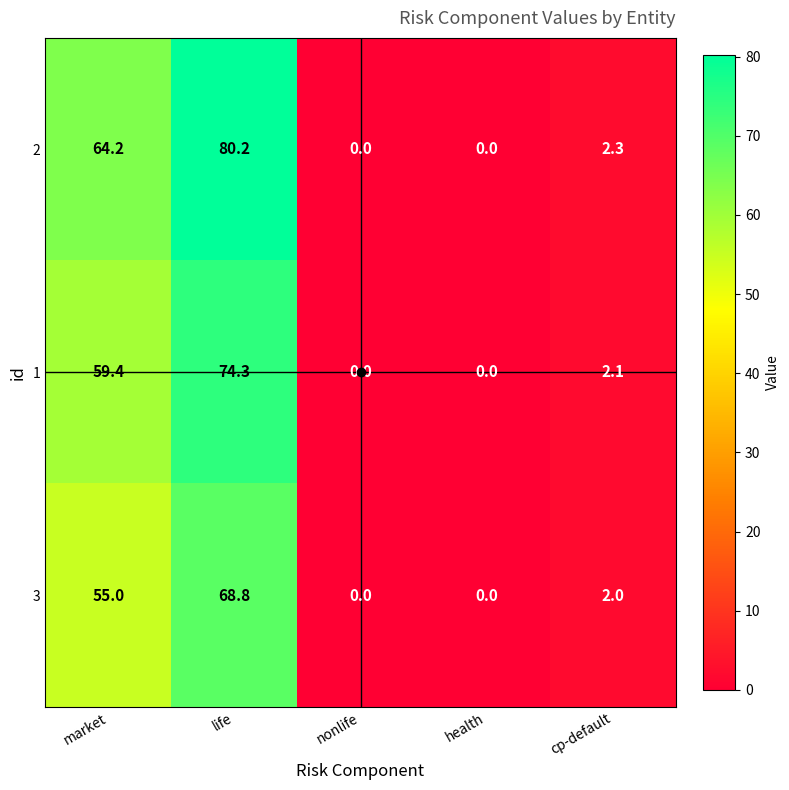

List the series in order of their peak value, lowest first.

3, 1, 2